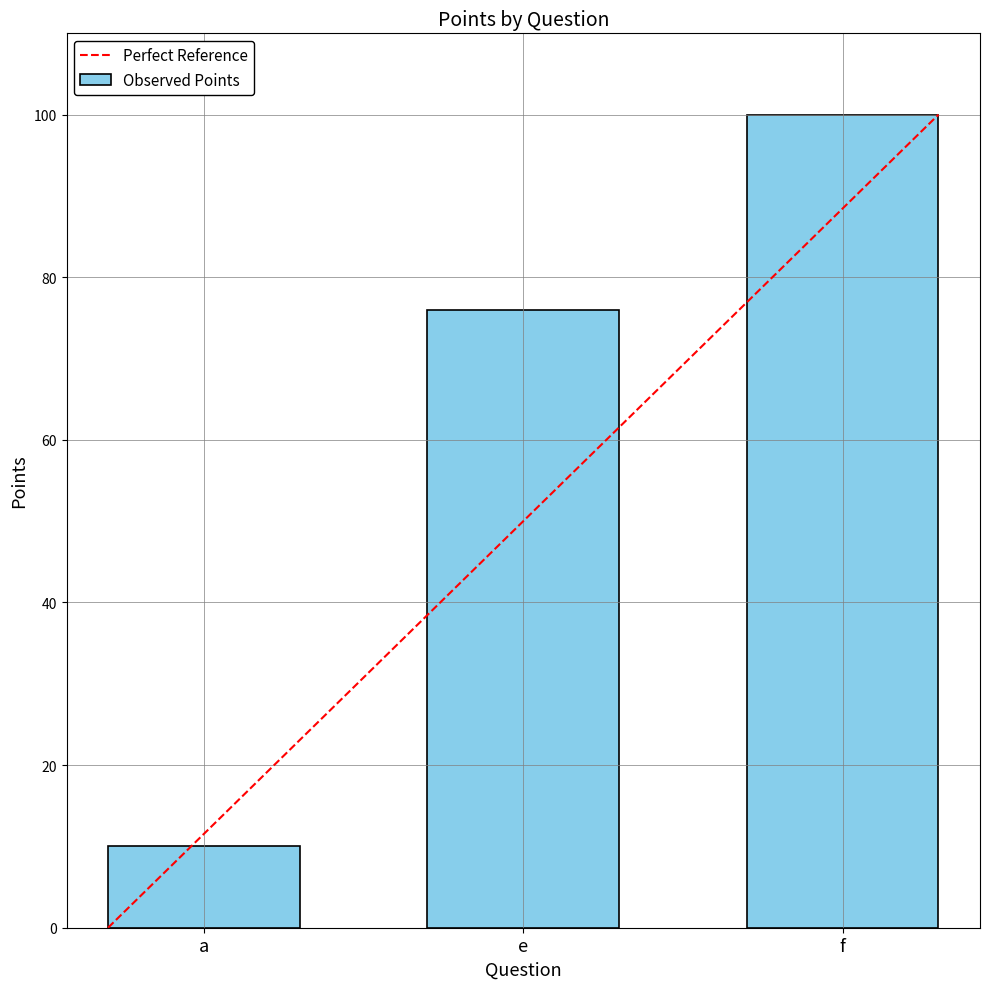

Rank the categories by value from lowest to highest.

a, e, f